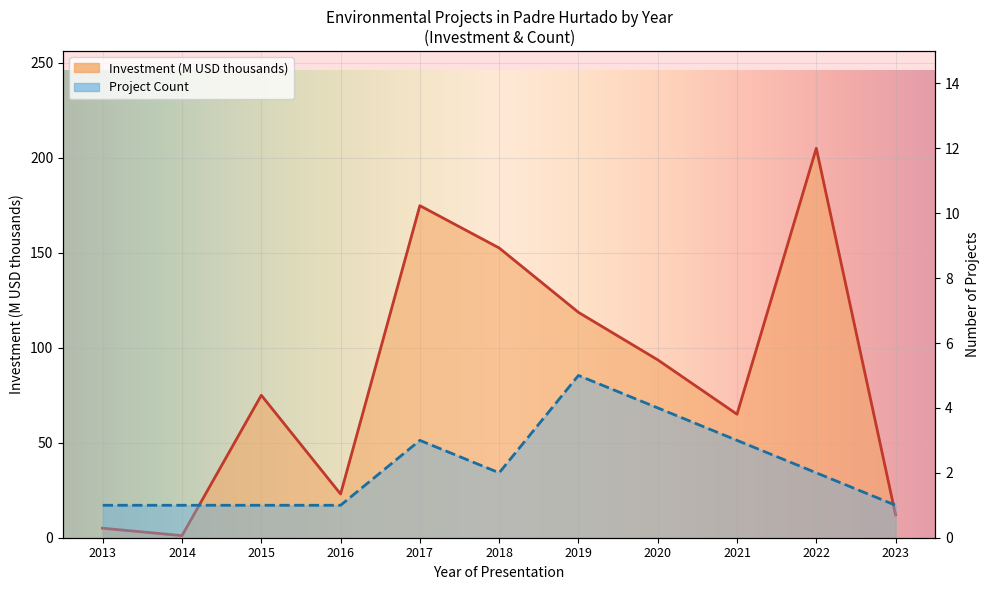

What is the difference between the maximum and minimum values in the Investment_MMMU series?

203.9